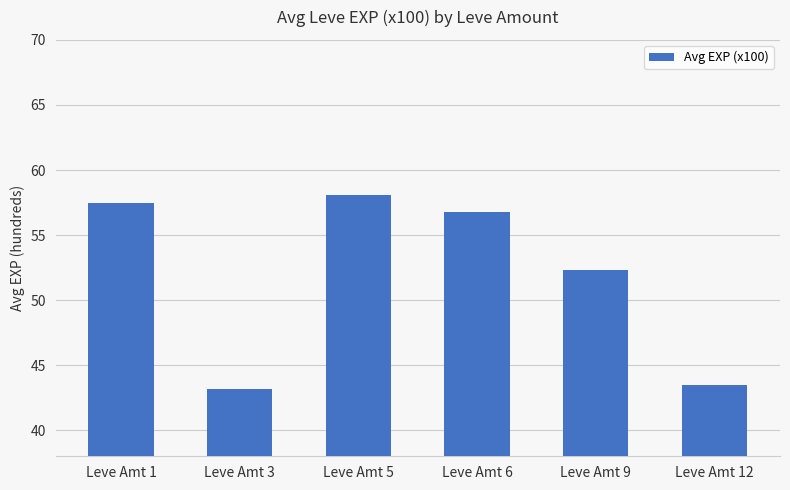

Rank the categories by value from highest to lowest.

Leve Amt 5, Leve Amt 1, Leve Amt 6, Leve Amt 9, Leve Amt 12, Leve Amt 3